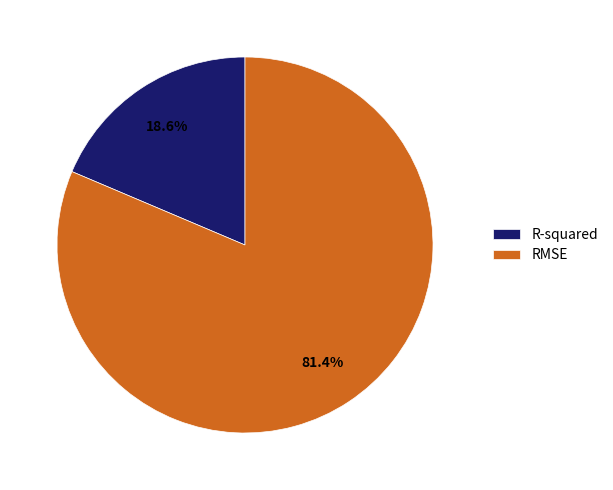

How many segments does this pie chart have?

2